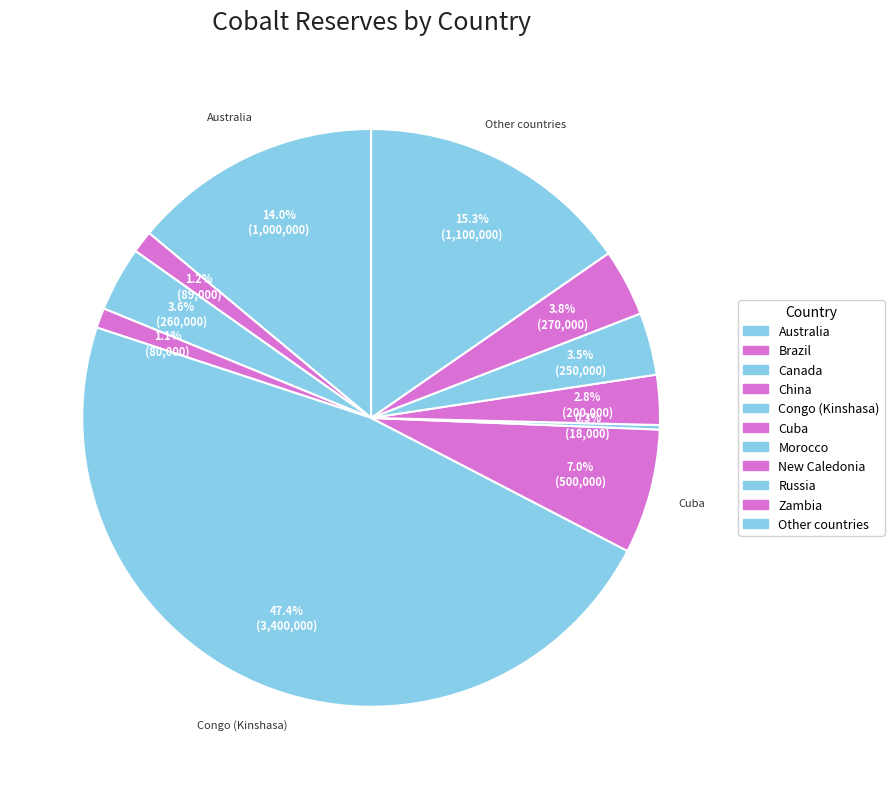

To the nearest percent, what percentage of the pie is New Caledonia?

3%